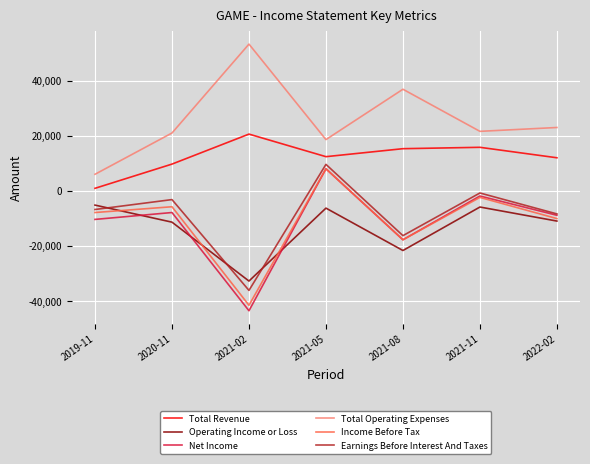

What is the smallest value displayed?

-43500